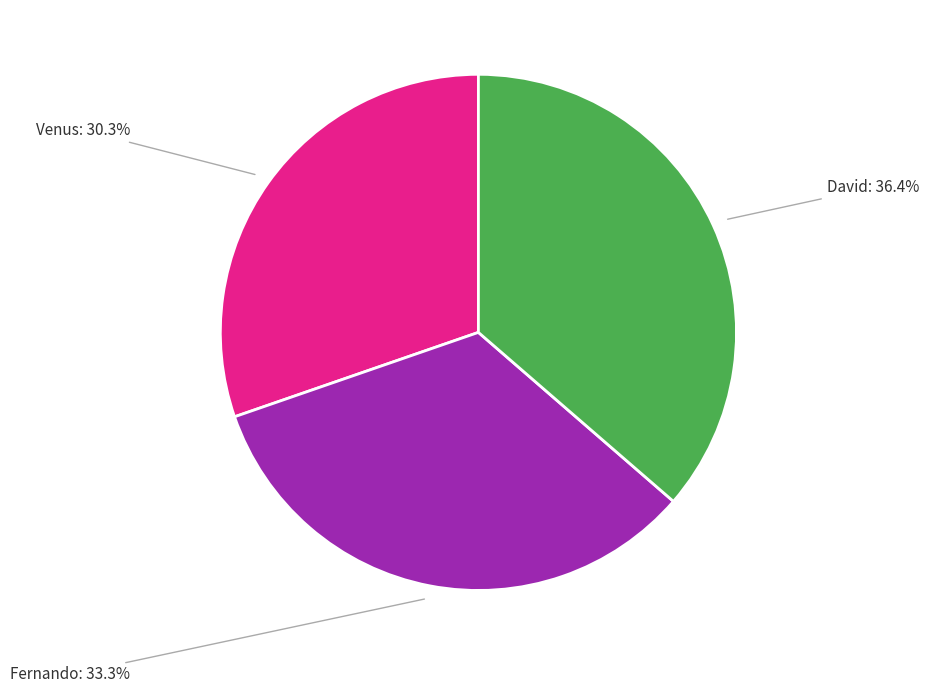

Rank the categories by value from lowest to highest.

Venus, Fernando, David